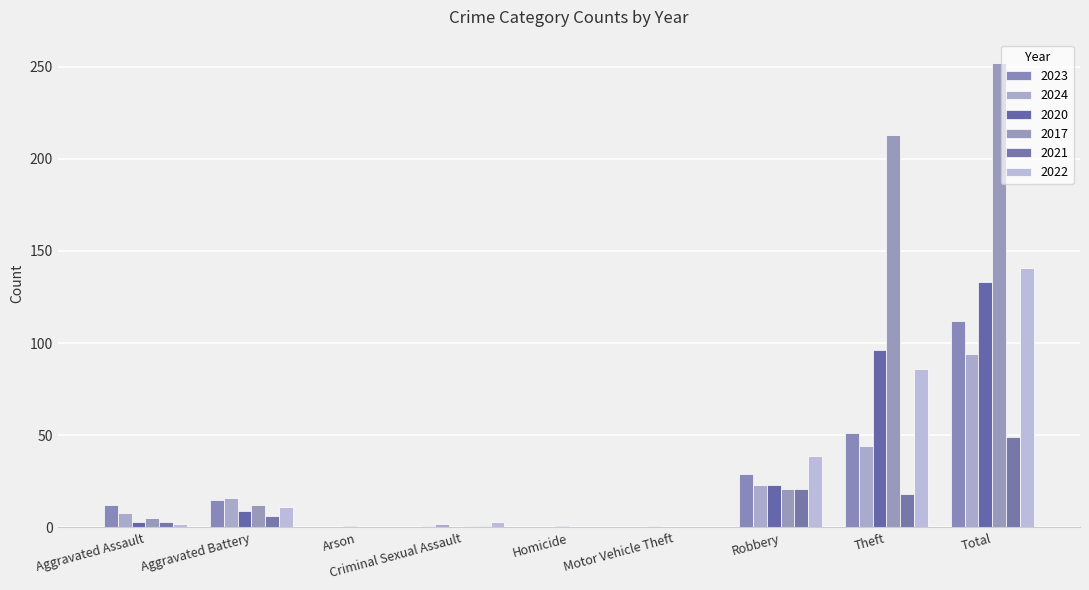

How many groups of bars are there?

9